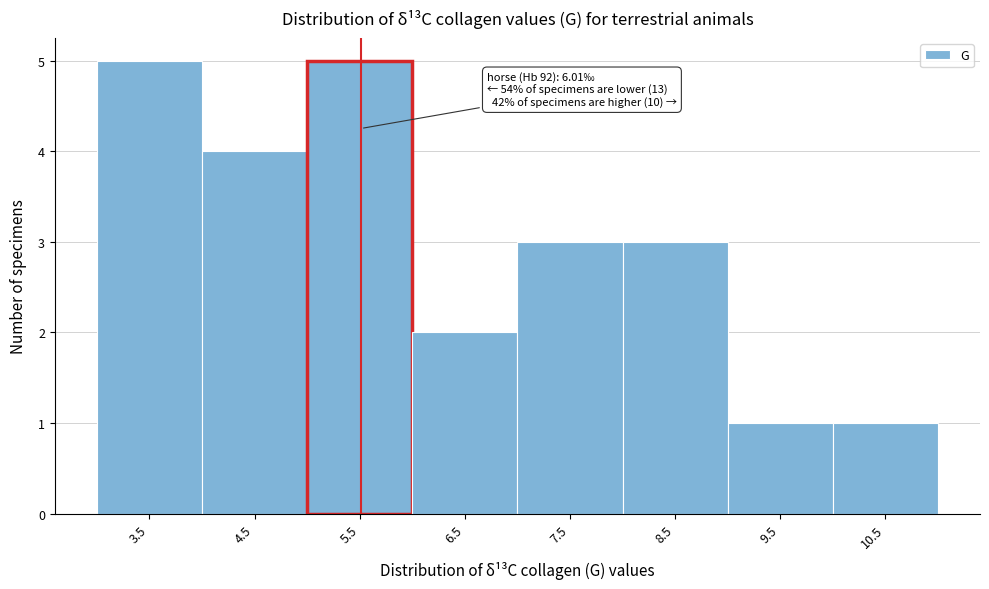

Reading left to right, extract all data points from this chart.

5	4	5	2	3	3	1	1